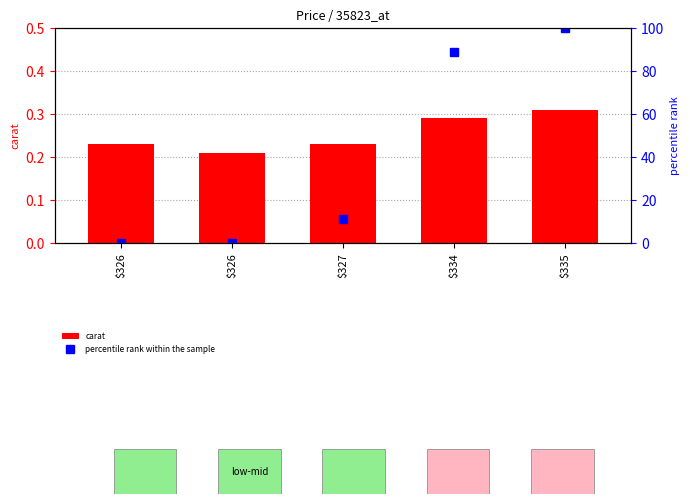

At how many categories does at least one series exceed 75?

2